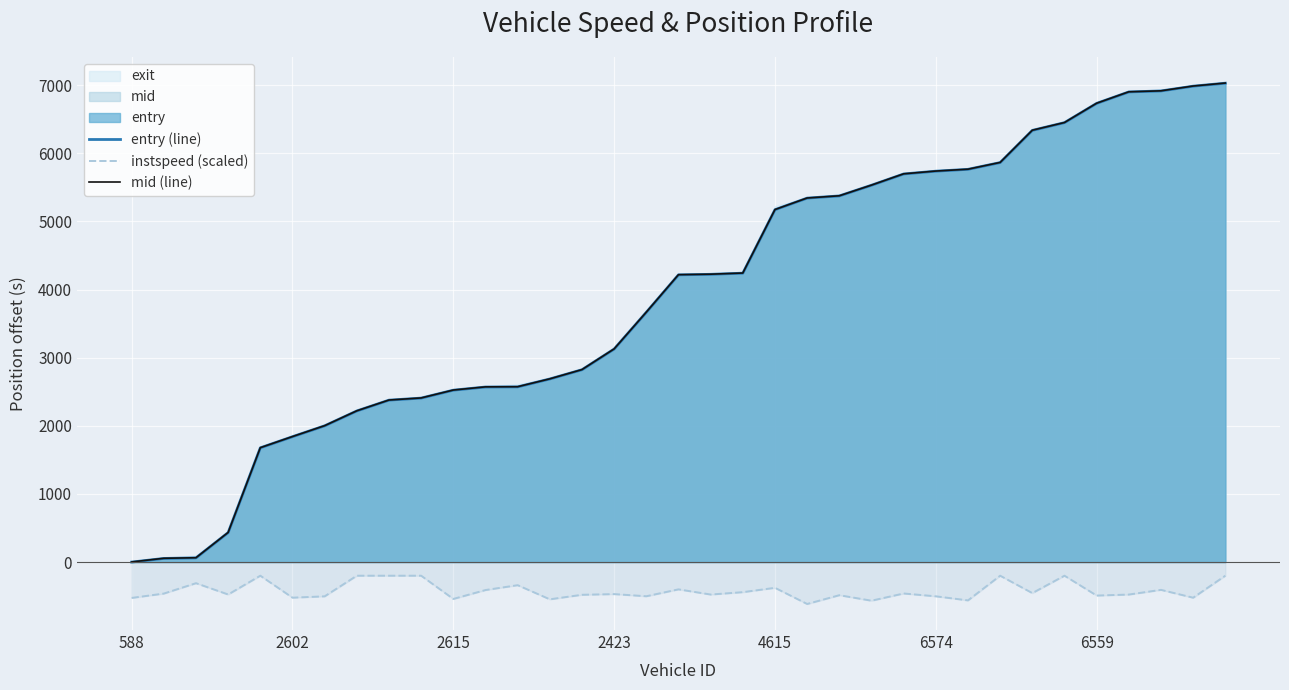

Reading left to right, what are all the values shown in this chart?

entry (line): 0.0	53.5	61.7	432.9	1676.9	1840.0	1999.7	2217.9	2376.4	2406.6	2522.8	2569.1	2571.1	2687.2	2822.8	3126.6	3666.0	4215.3	4223.0	4239.7	5171.5	5341.4	5373.4	5530.3	5695.6	5736.6	5763.8	5862.7	6335.2	6448.9	6731.7	6899.7	6914.0	6984.2	7027.9
instspeed (scaled): -526.1	-462.2	-309.8	-475.6	-200.0	-522.5	-502.9	-200.0	-200.0	-200.0	-541.1	-410.4	-339.2	-546.4	-480.1	-470.0	-501.5	-400.4	-476.3	-441.6	-377.7	-615.0	-486.2	-566.9	-461.0	-502.4	-562.2	-200.0	-455.2	-200.0	-491.5	-476.7	-407.7	-522.9	-200.0
mid (line): 1.7	55.5	63.7	434.8	1678.6	1841.9	2001.6	2219.8	2377.9	2408.6	2524.6	2571.4	2573.4	2688.8	2824.7	3128.4	3667.9	4217.6	4224.8	4241.9	5173.5	5342.9	5375.4	5531.9	5697.6	5738.4	5765.5	5864.8	6337.4	6450.5	6733.5	6901.3	6915.7	6985.9	7029.9